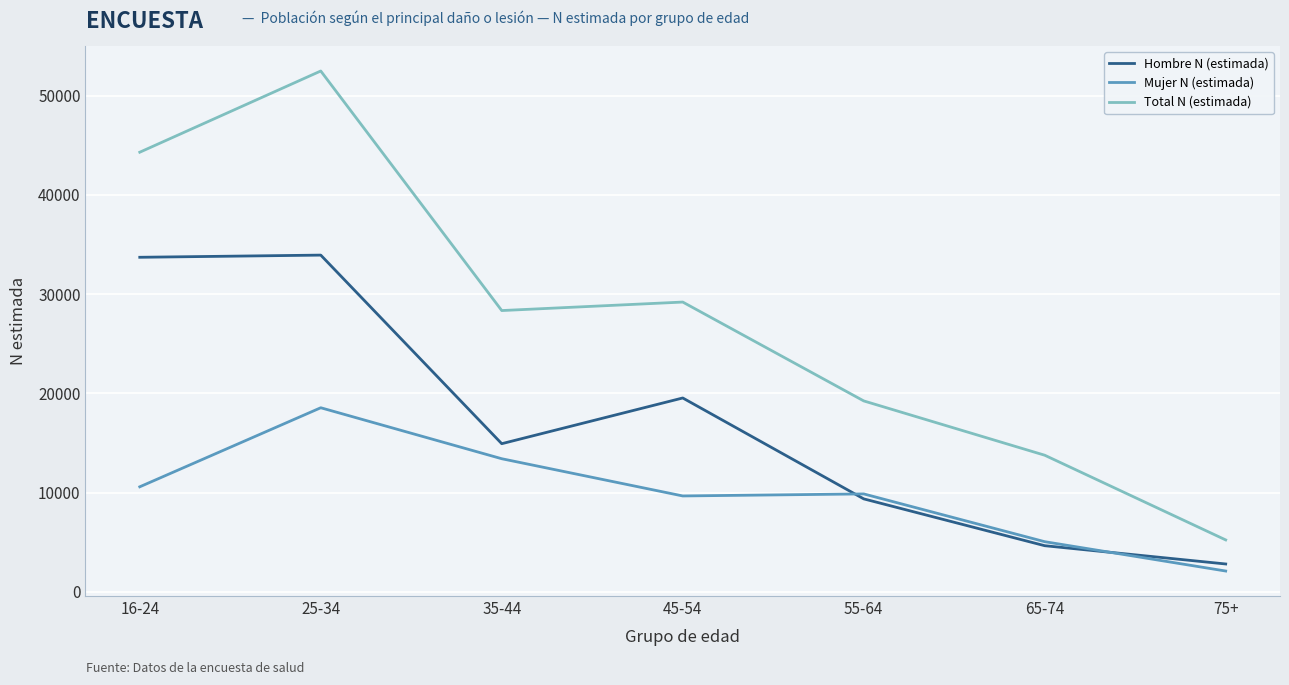

How many series are shown in this chart?

3